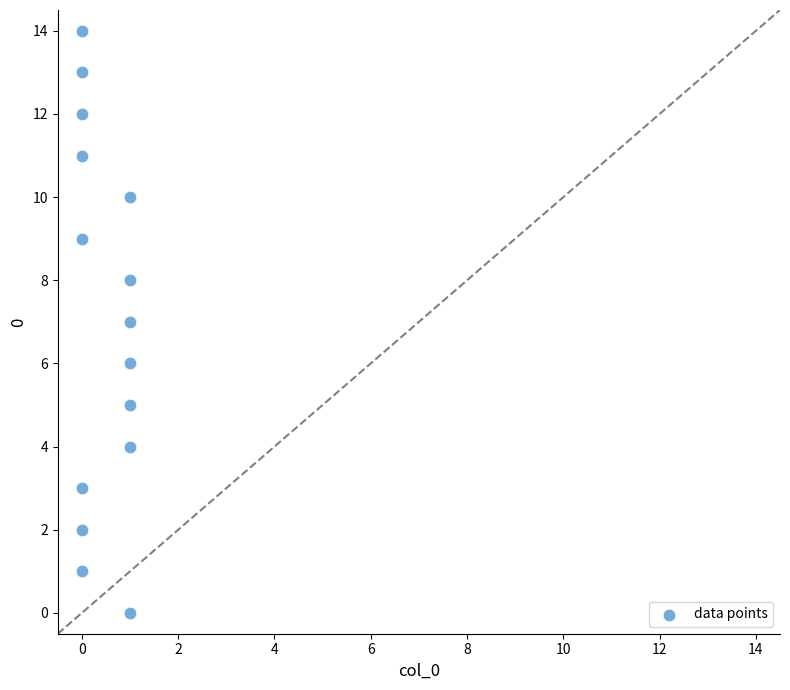

How many points are shown in the scatter plot?

15